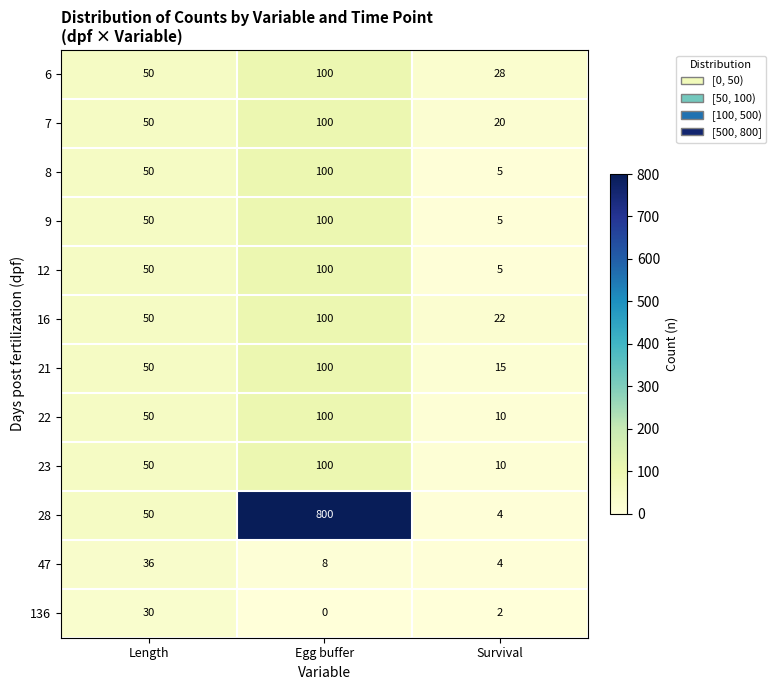

Where is 136 nearest to the value 15?

Survival